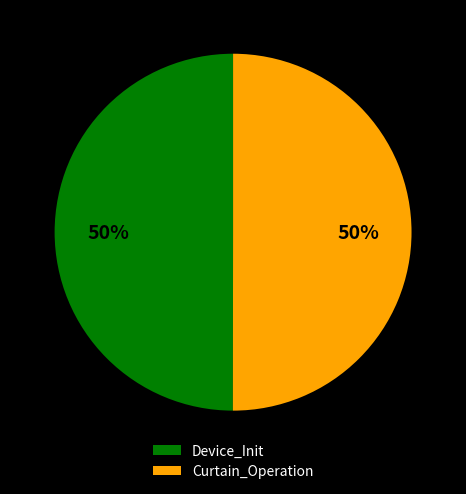

What is the ratio of the value at Device_Init to the value at Curtain_Operation?

1.0